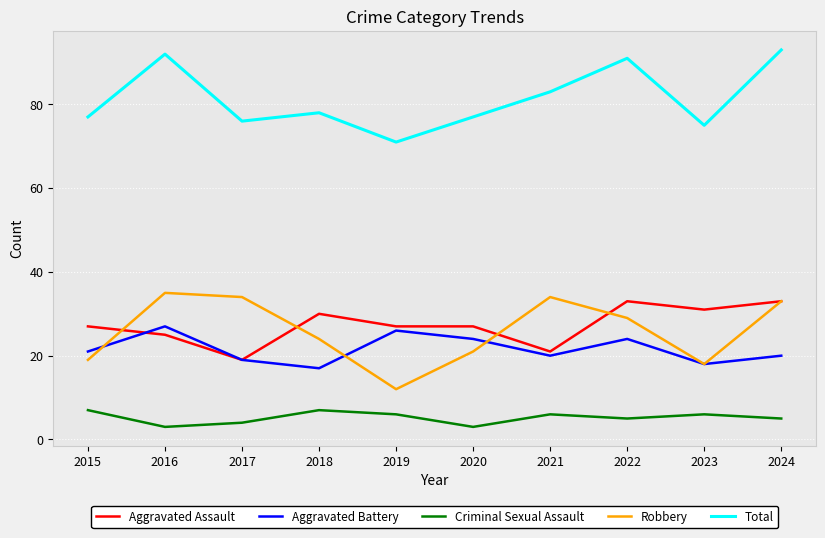

At which label does Aggravated Assault reach its minimum?

2017